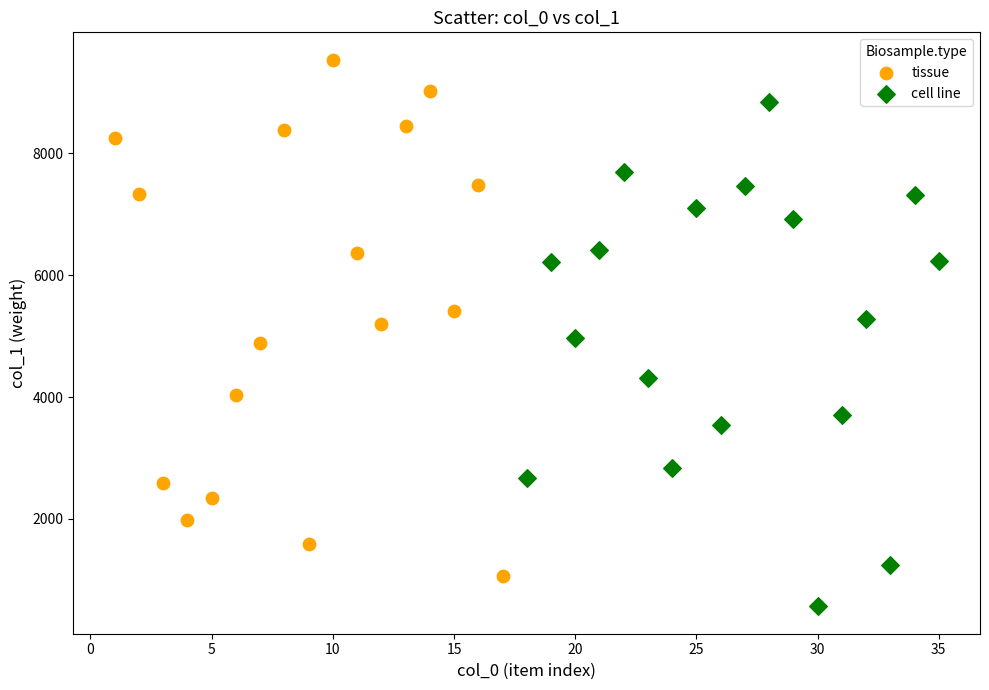

Which series contains the highest Y value?

tissue